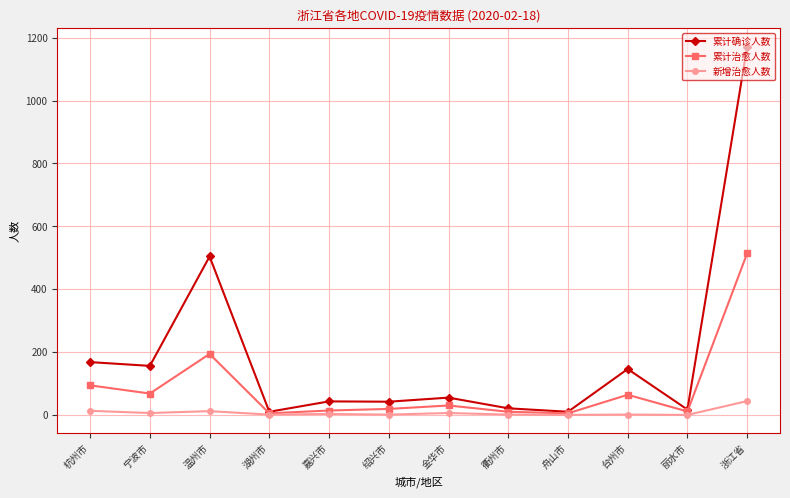

Where does the 累计确诊人数 series first go above 55?

杭州市